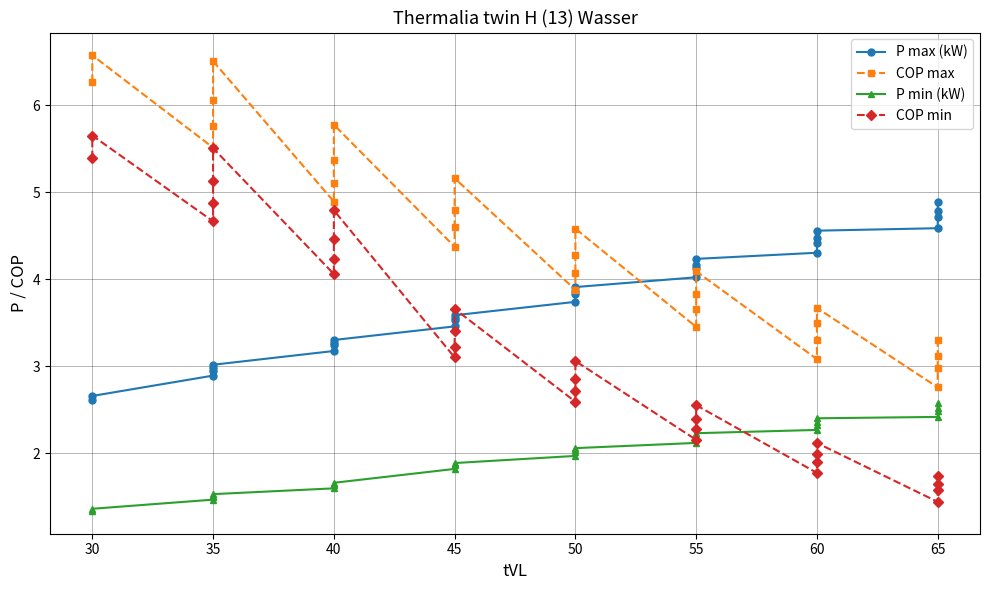

What is the maximum value shown in the chart?

6.6